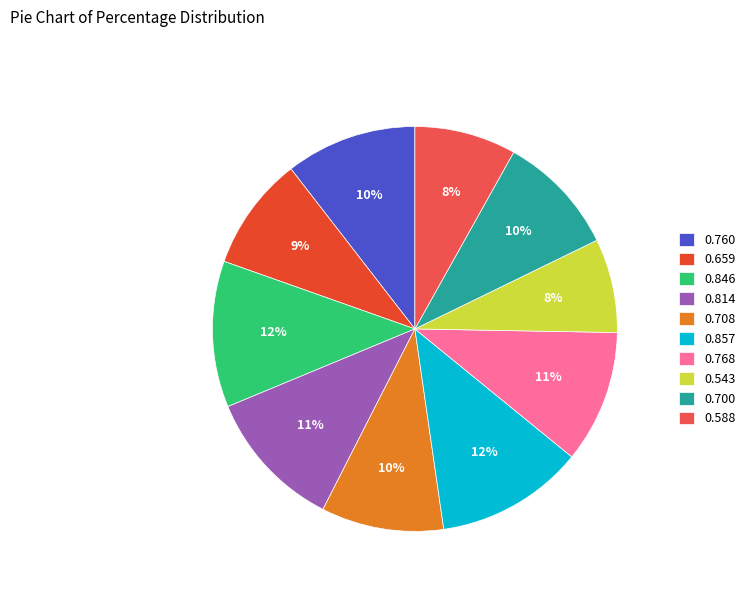

Do 0.543 and 0.659 together represent more than half of the pie?

No